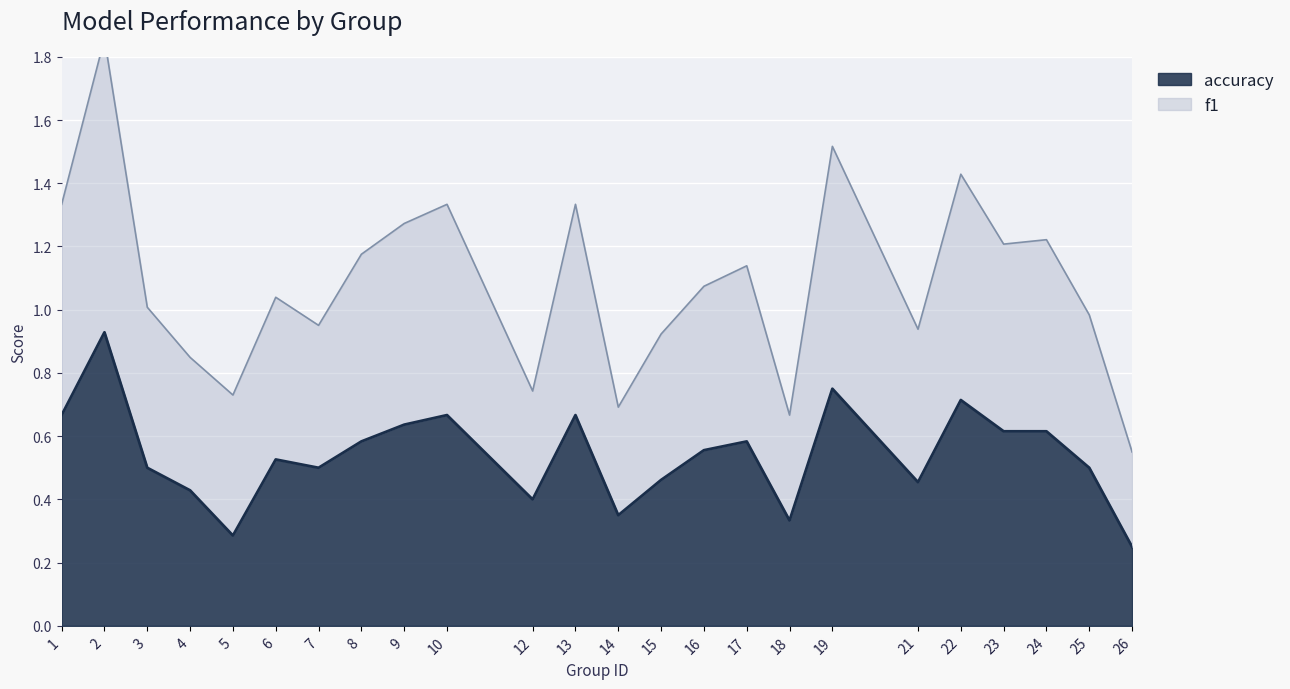

Rank the series by their maximum value, from lowest to highest.

accuracy, f1